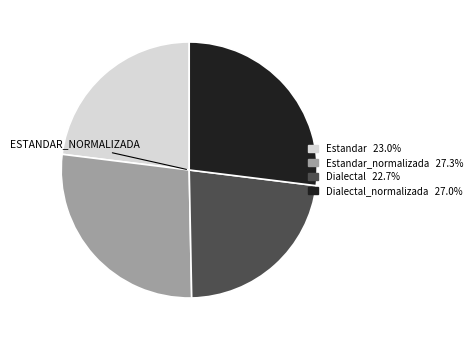

Is there a majority slice in this chart?

No